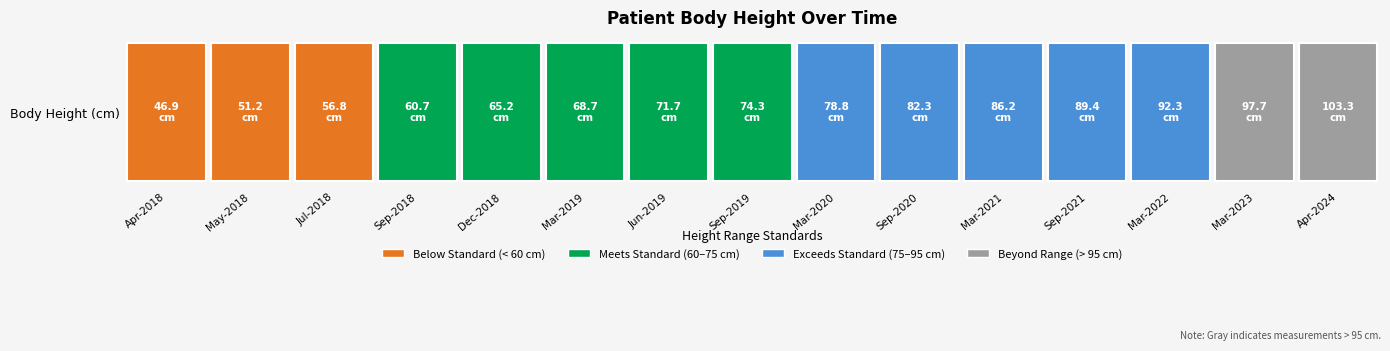

What is the ratio of the value at 2019-09 to the value at 2021-03?

0.9